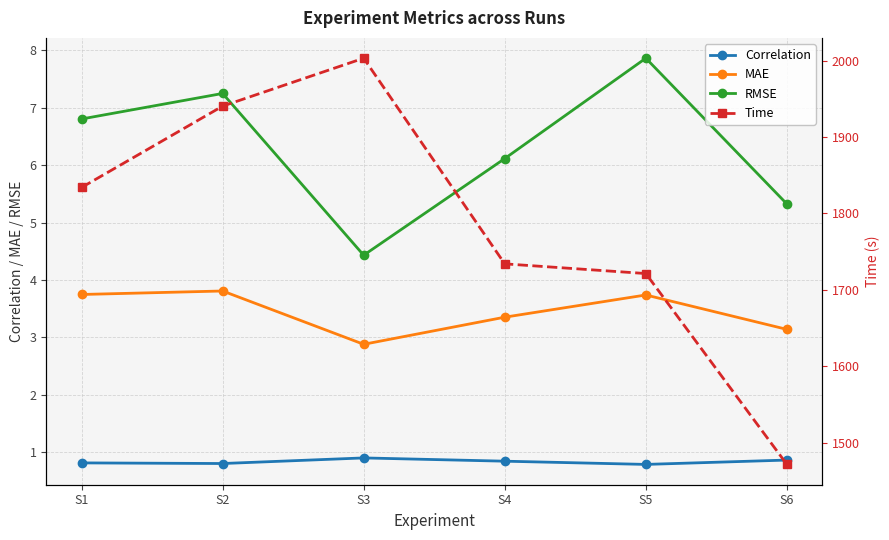

True or false: Correlation and Time intersect in this chart.

False